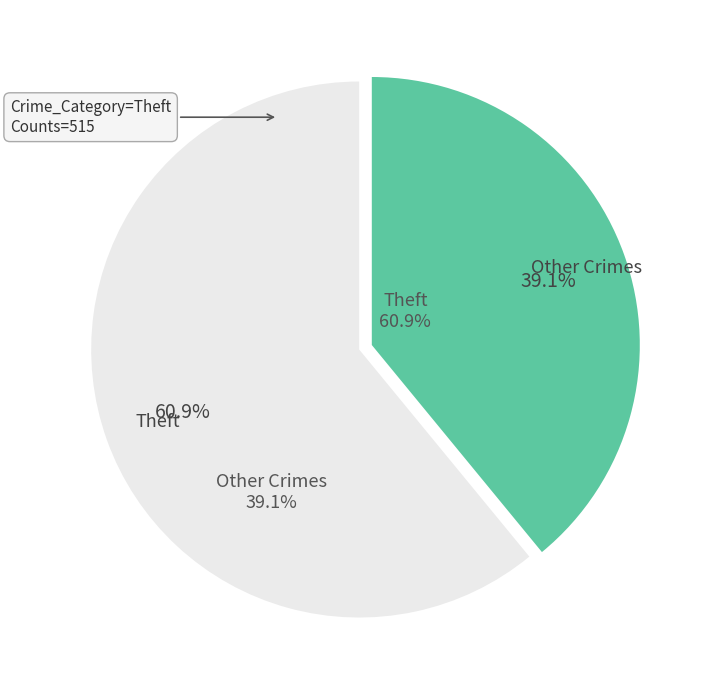

Count the number of slices in the pie.

2